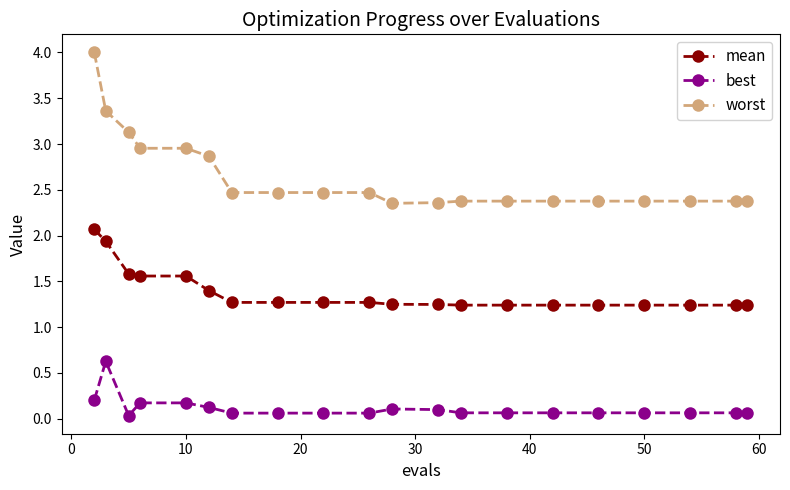

What are all the series names shown in the legend?

mean, best, worst